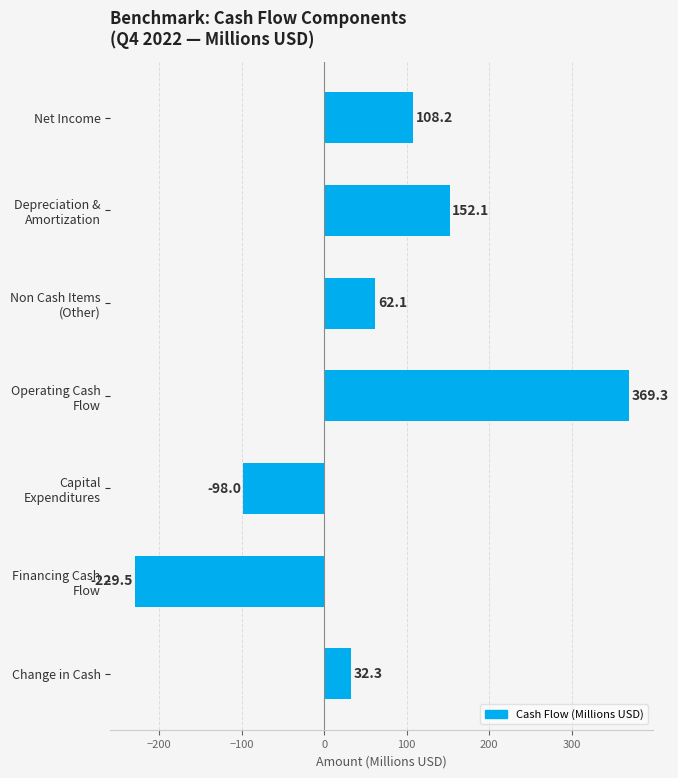

The chart shows a value of 108.2 at Net Income. True or false?

True